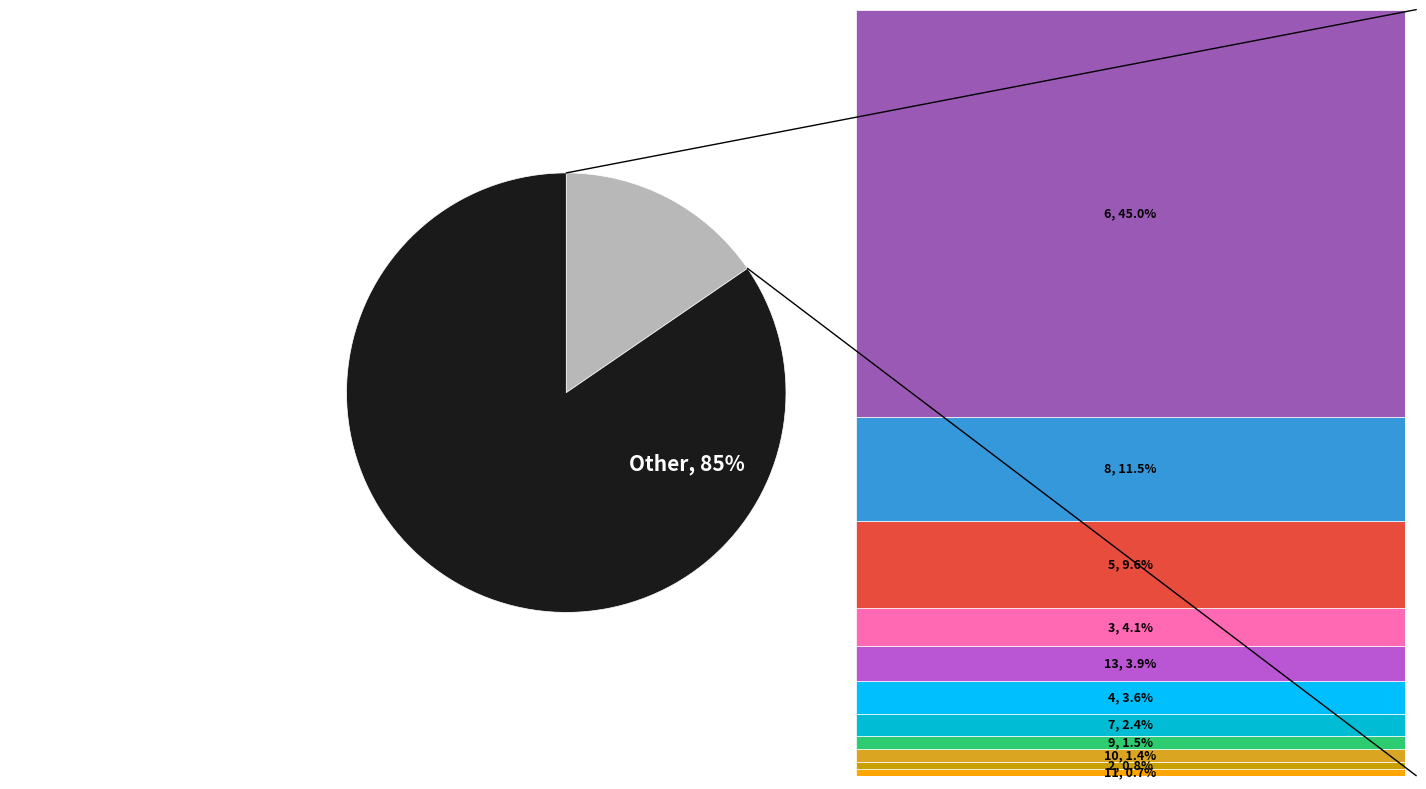

Does any single category account for the majority?

Yes